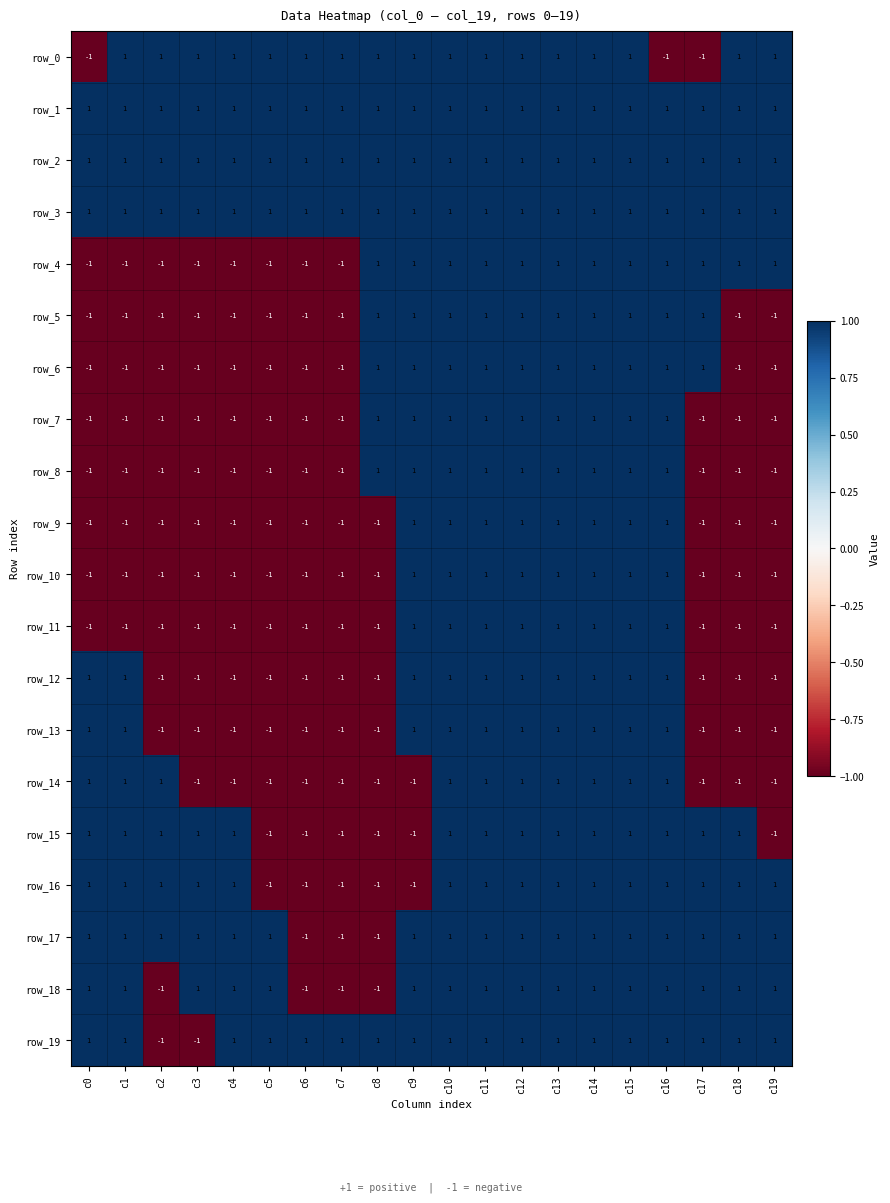

What is the difference between the second highest and second lowest values in the row_4 series?

2